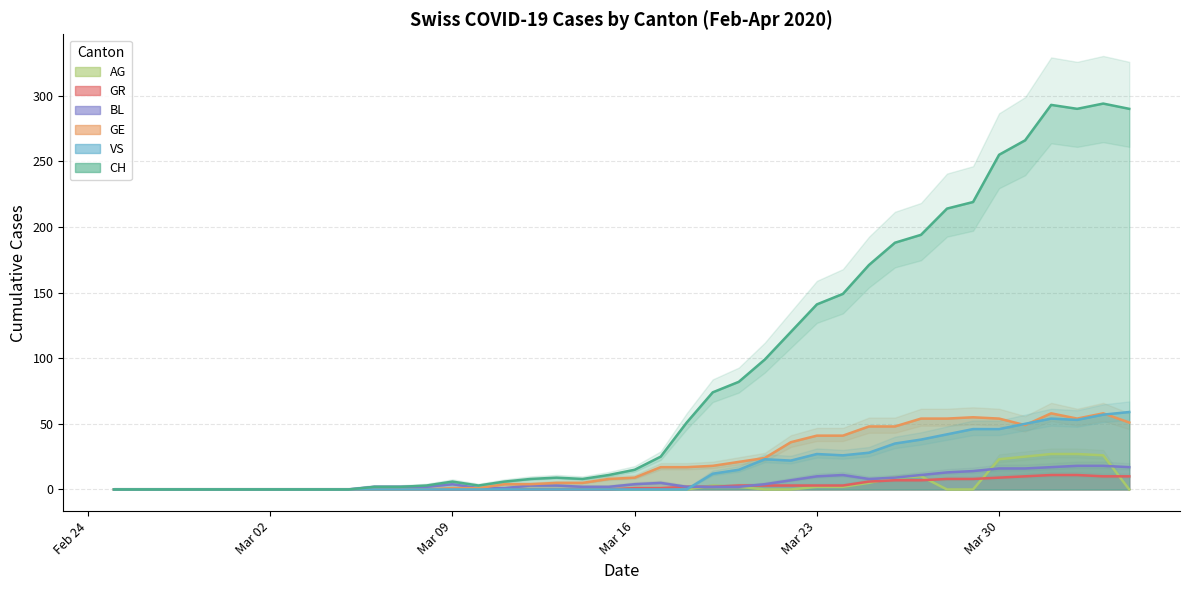

What is the label of the 15th point from the right?

2020-03-21